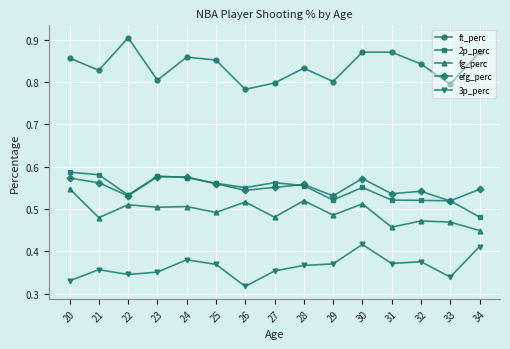

What are all the series names shown in the legend?

ft_perc, 2p_perc, fg_perc, efg_perc, 3p_perc